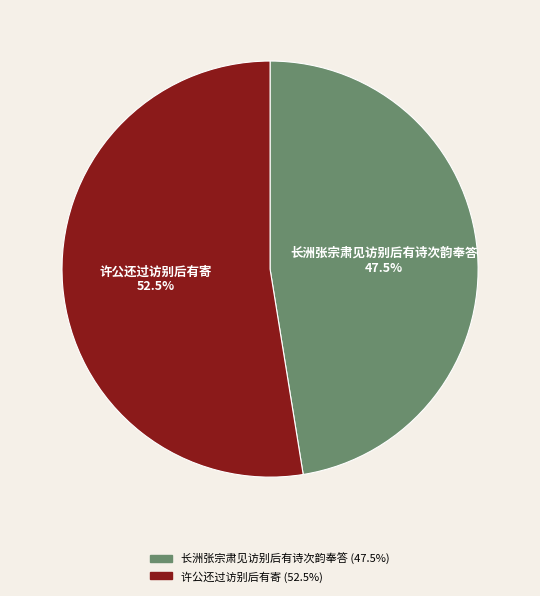

What is the smallest slice in the pie chart?

长洲张宗肃见访别后有诗次韵奉答